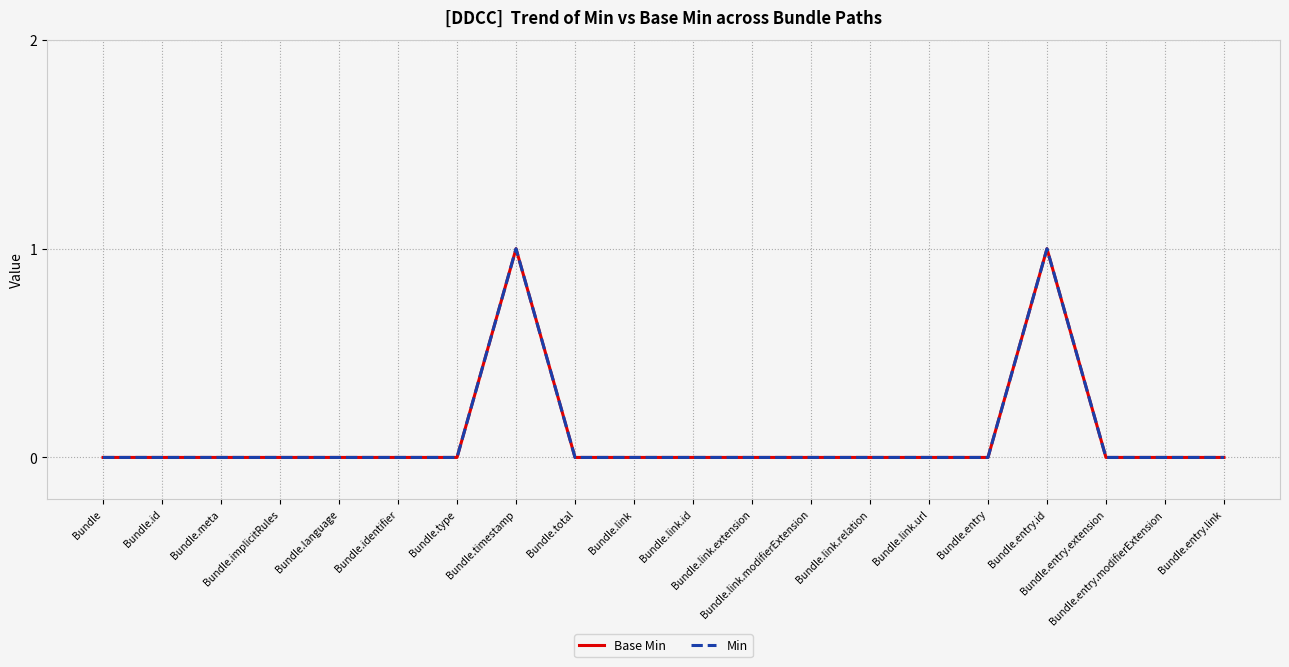

Is this an area chart (filled region under the line)?

No